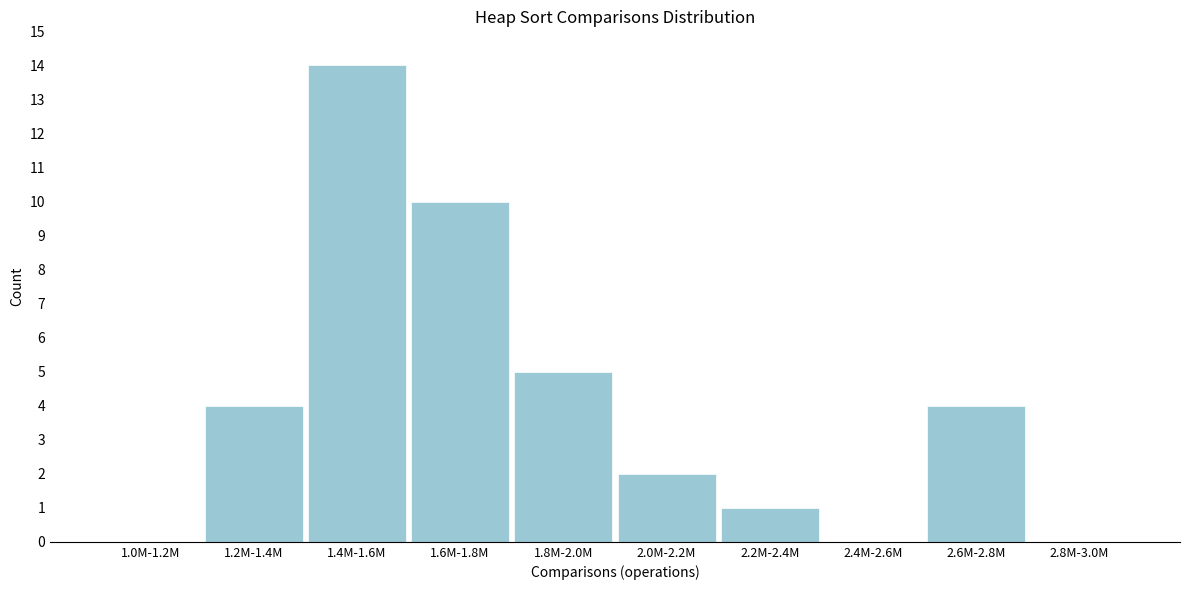

Reading right to left, list all the values displayed in this chart.

2.8M-3.0M=0	2.6M-2.8M=4	2.4M-2.6M=0	2.2M-2.4M=1	2.0M-2.2M=2	1.8M-2.0M=5	1.6M-1.8M=10	1.4M-1.6M=14	1.2M-1.4M=4	1.0M-1.2M=0